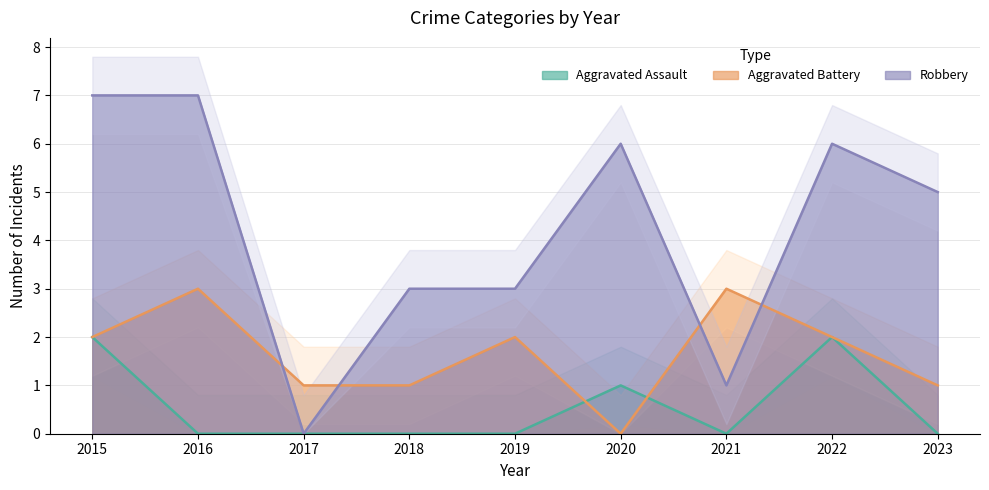

What is the highest value of the Aggravated Battery series?

3